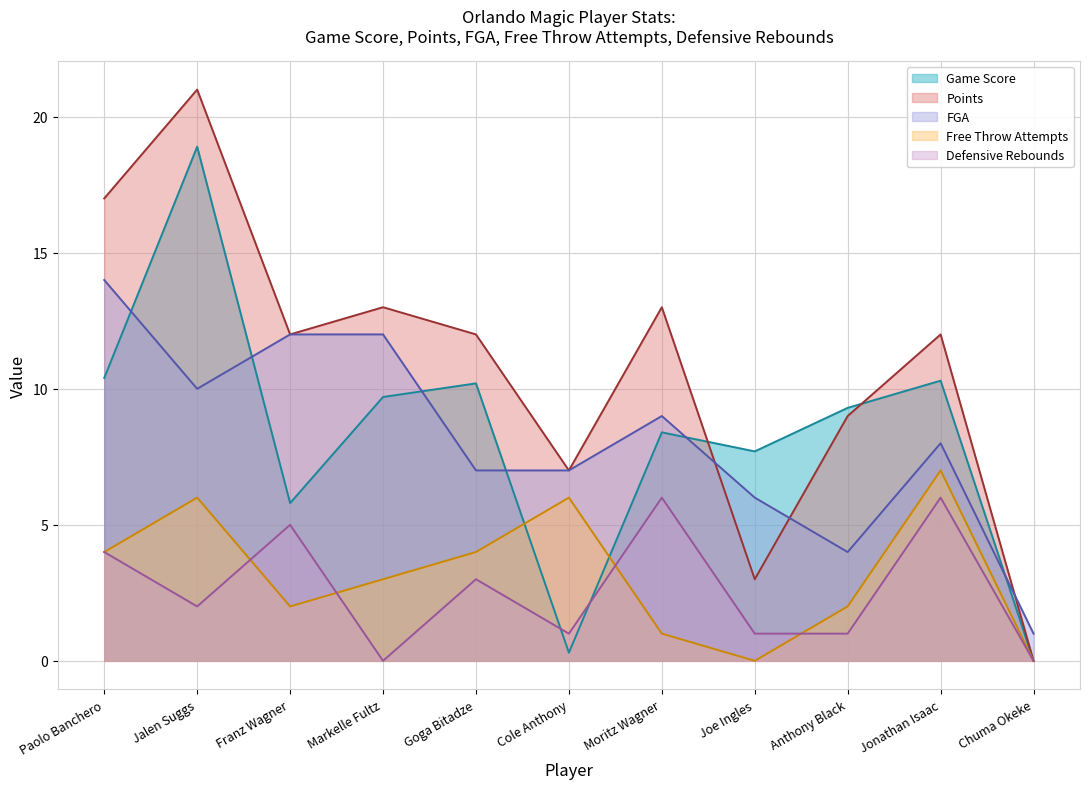

In Defensive Rebounds, how many points are higher than both neighbors (excluding endpoints)?

4